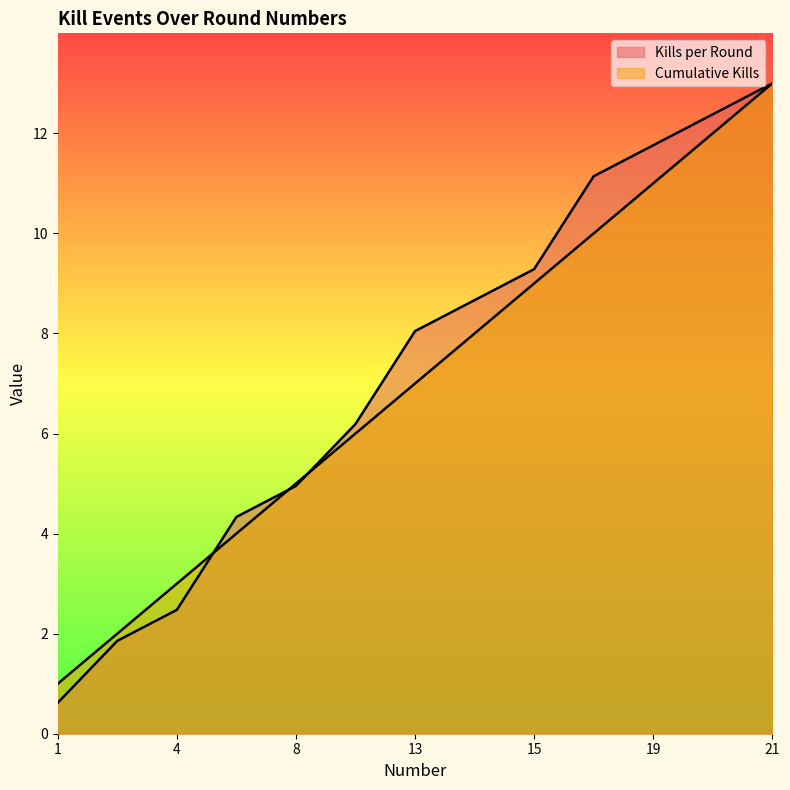

How many series are shown in this chart?

2